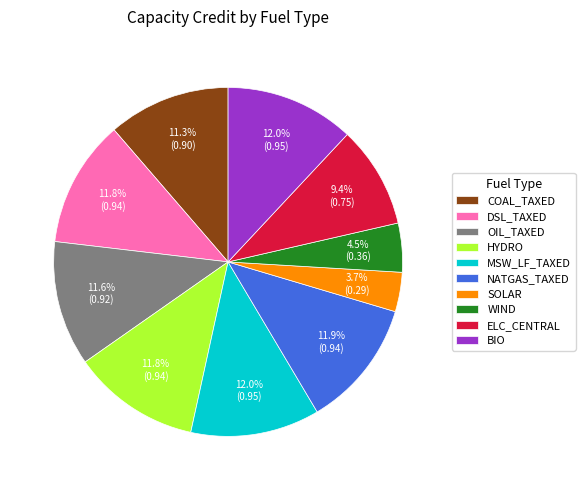

Does OIL_TAXED account for over 50% of the chart?

No